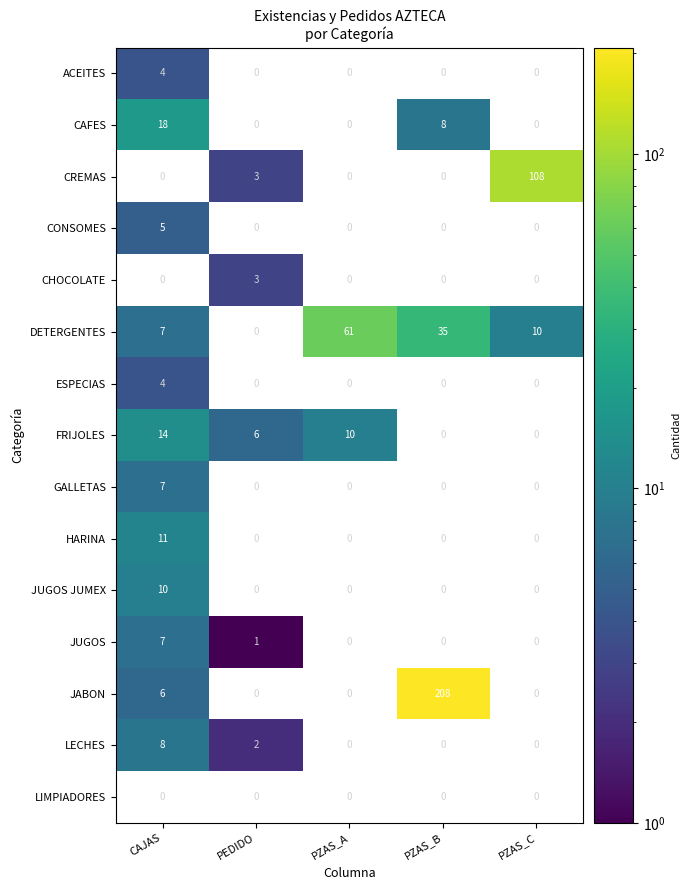

Is it true that FRIJOLES equals 3.2 at PEDIDO?

False